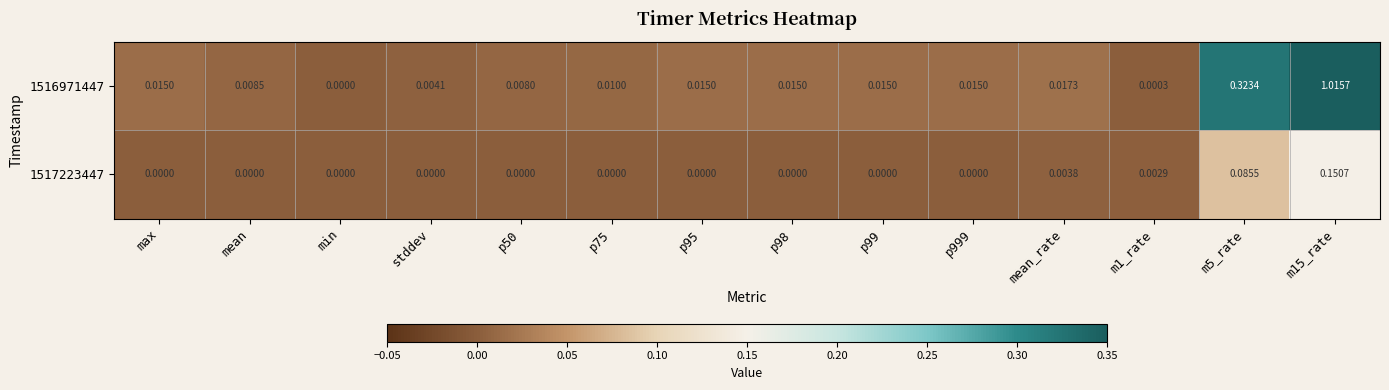

Which series has the largest total across all categories?

1516971447